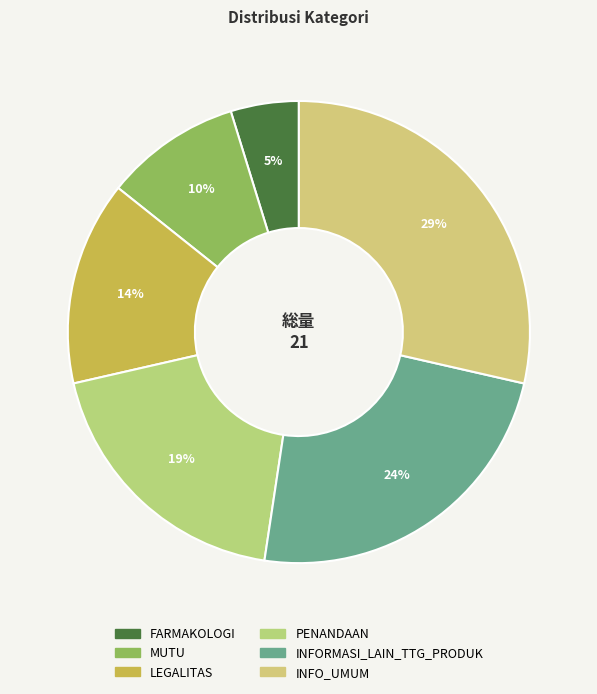

To the nearest percent, what is the combined percentage of INFORMASI_LAIN_TTG_PRODUK and PENANDAAN?

43%